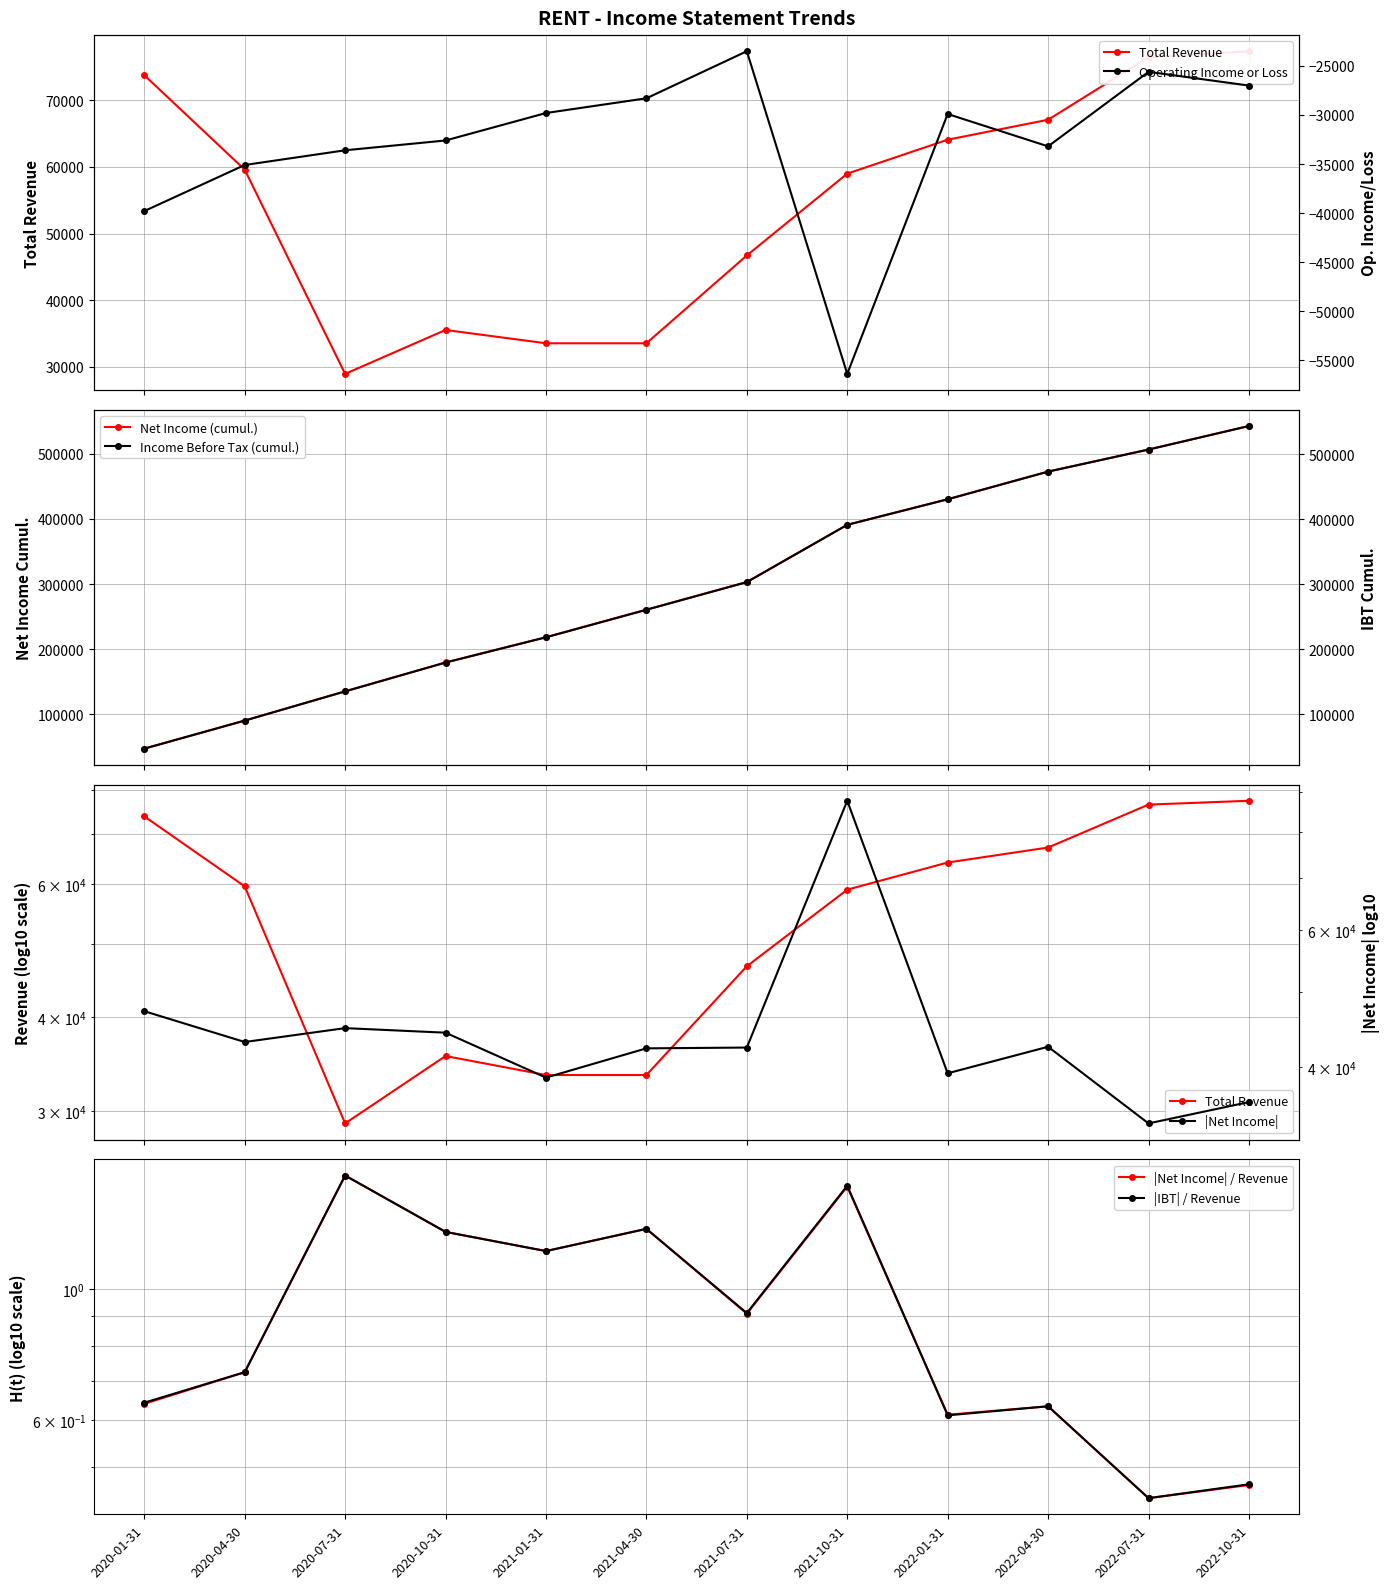

How many interior local peaks does the Net Income series have?

3